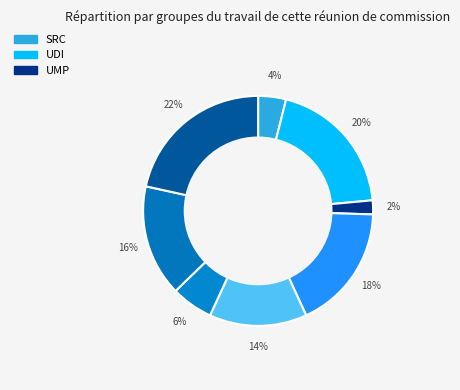

Count the number of slices in the pie.

8